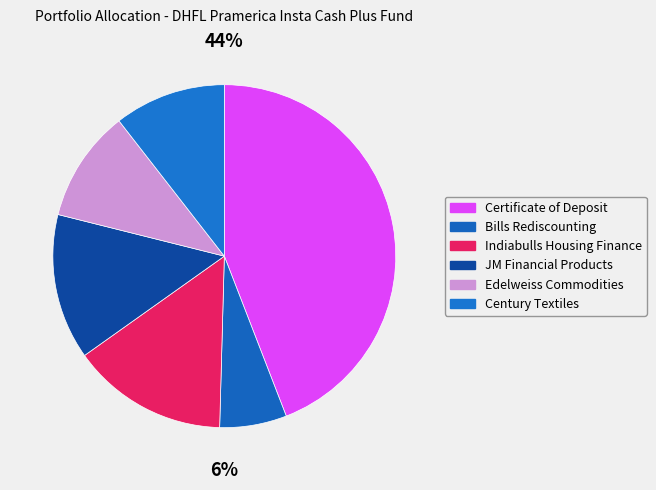

How many slices are in this pie chart?

6